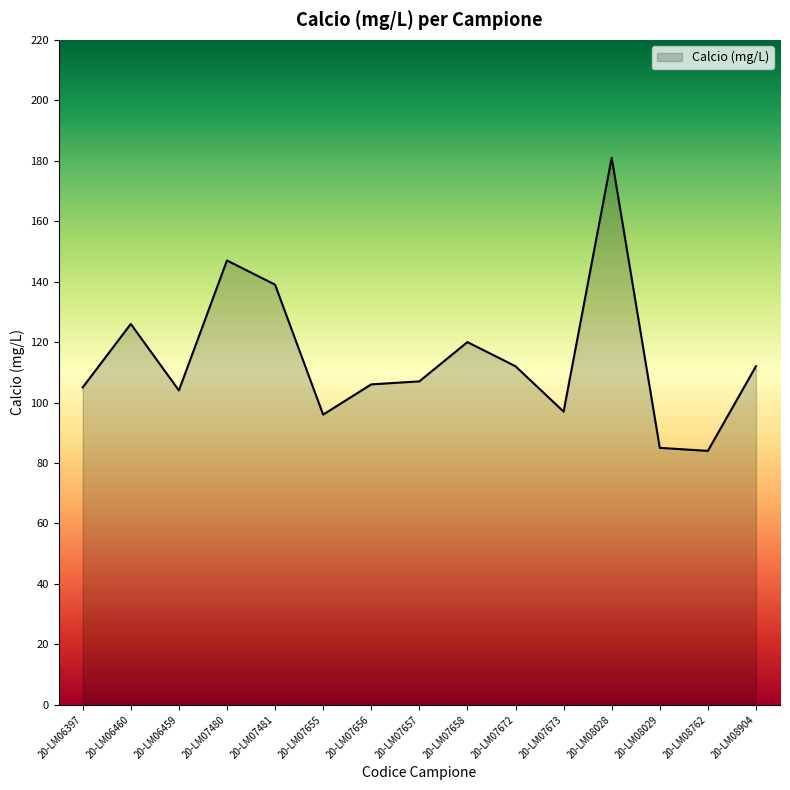

Reading left to right, what are all the values shown in this chart?

105	126	104	147	139	96	106	107	120	112	97	181	85	84	112